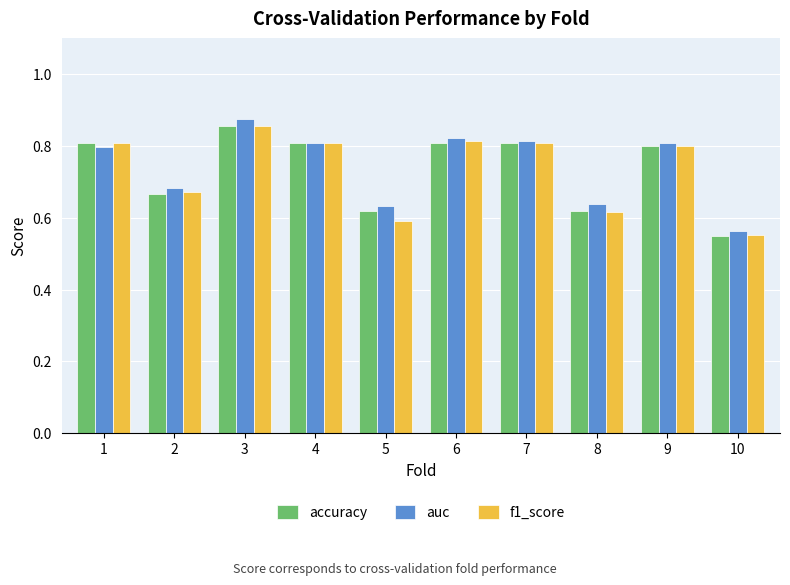

What is the difference between the accuracy values at 7 and 5?

0.2